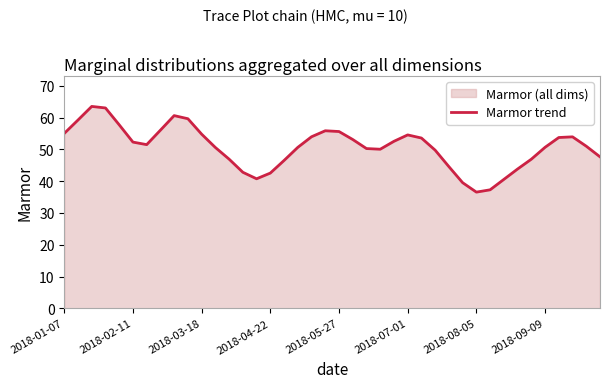

What is the minimum value shown in the chart?

36.6